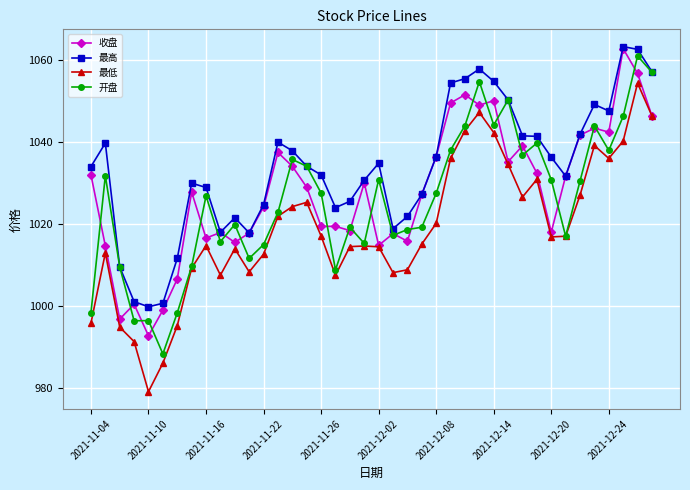

True or false: 最低 has more than 0 interior local peaks.

True